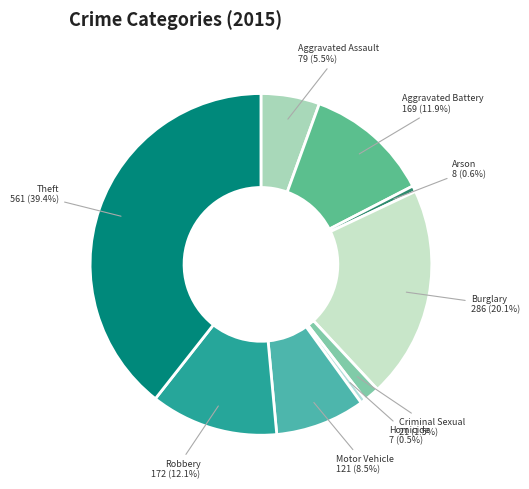

How many segments does this pie chart have?

9